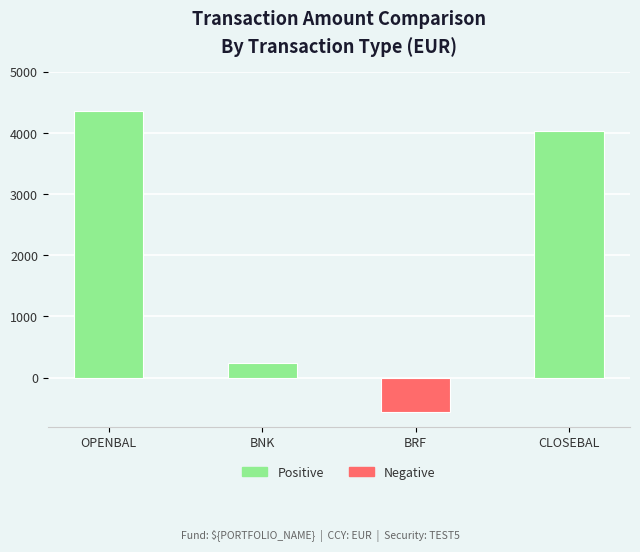

What is the sum of the values at CLOSEBAL and OPENBAL?

8393